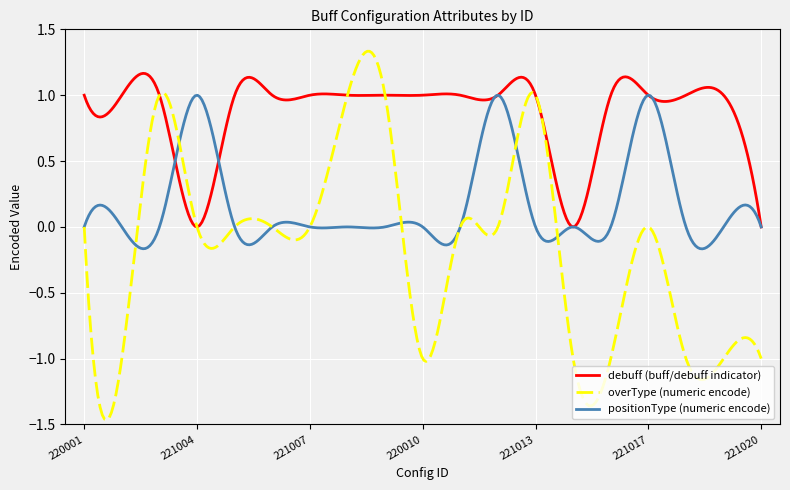

After their last crossing, which series has the higher values: overType (numeric encode) or positionType (numeric encode)?

positionType (numeric encode)